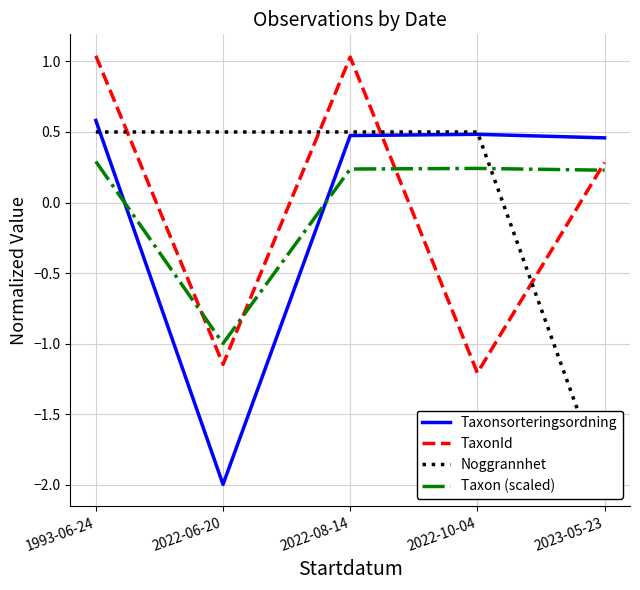

At how many categories does at least one series exceed -1?

5